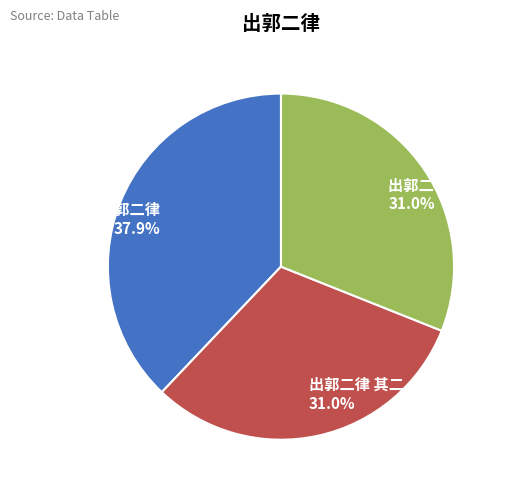

Is there any slice that represents more than half of the pie?

No